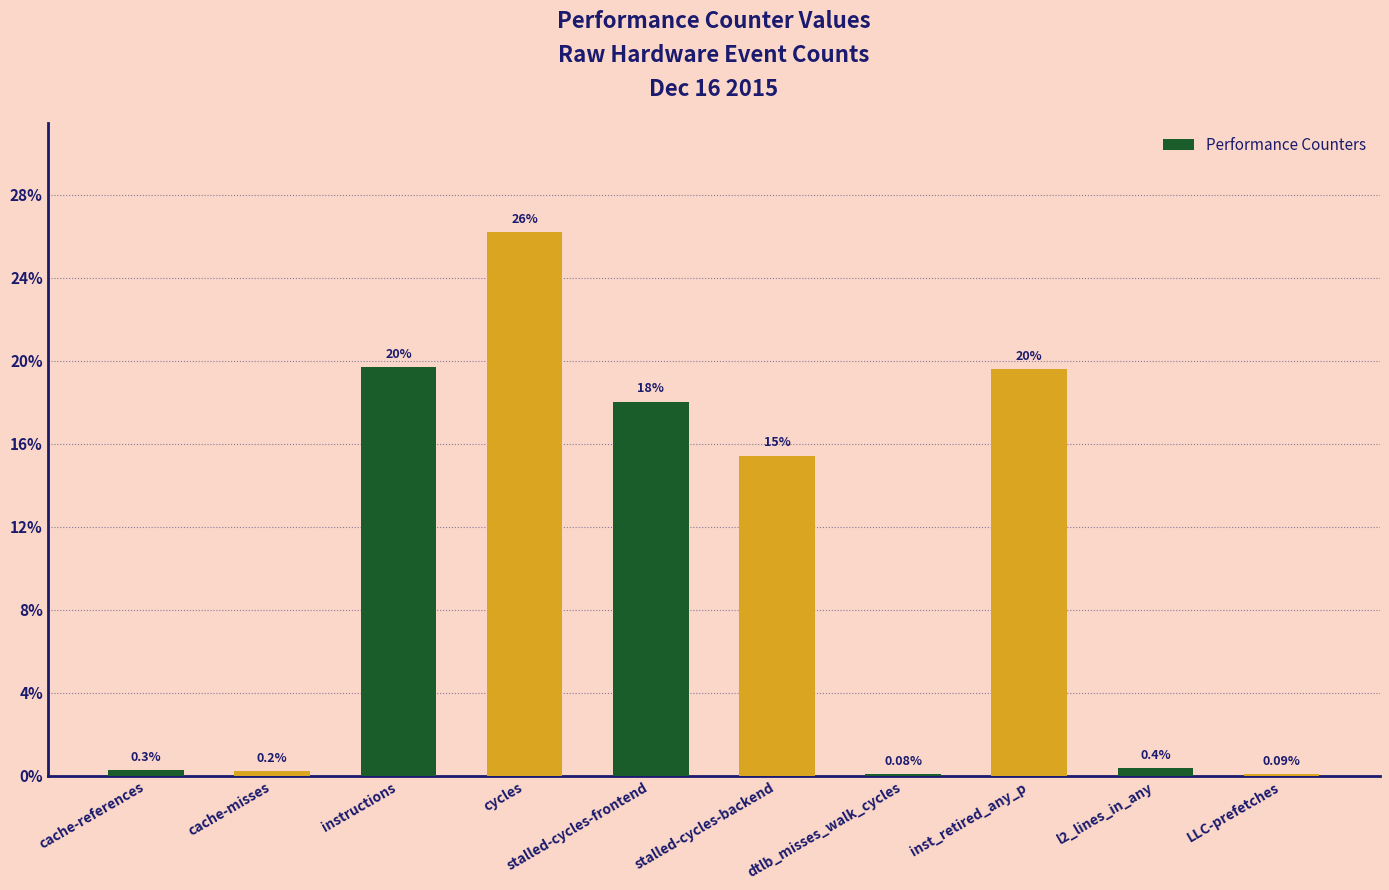

What is the sum of all values?

100.0